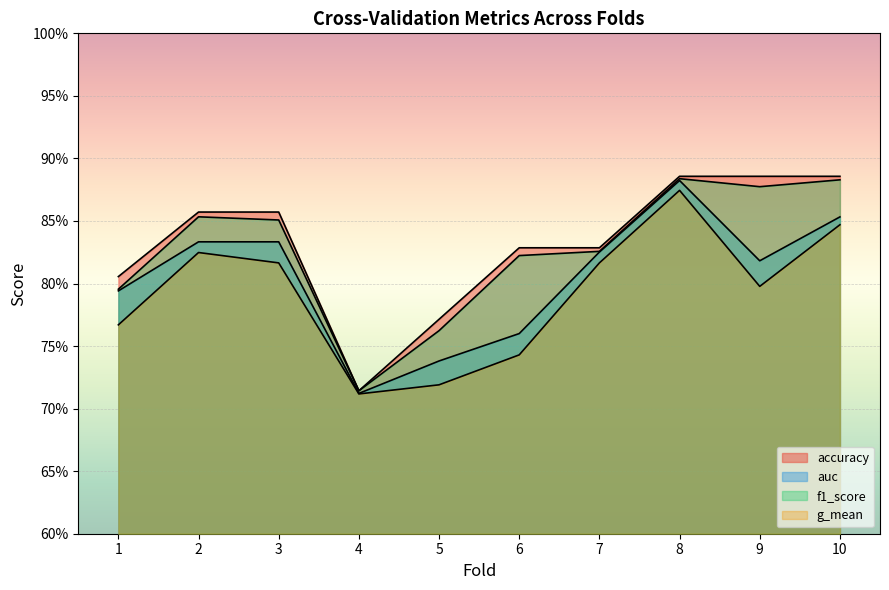

How many lines are shown in the chart?

4